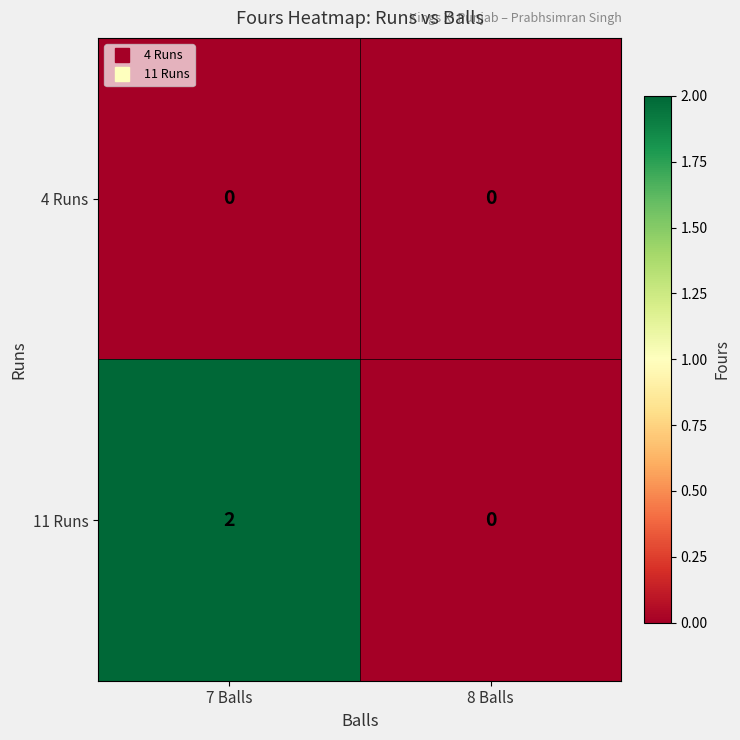

Rank the series by their average value, from lowest to highest.

4 Runs, 11 Runs